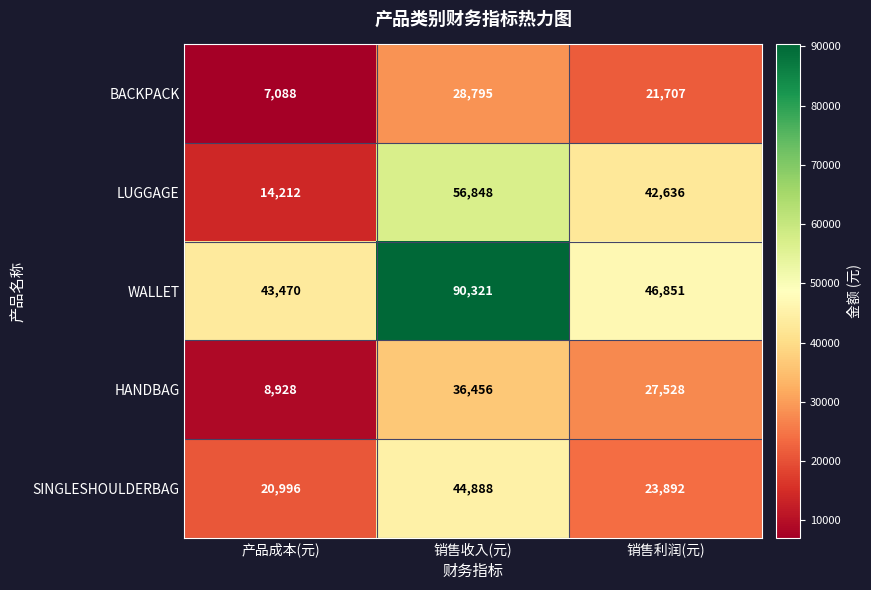

At which category does the chart reach its peak across all series?

销售收入(元)